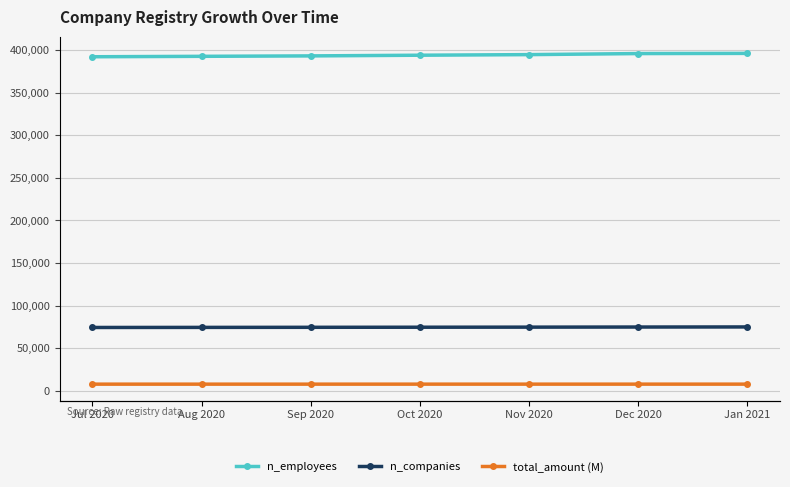

Rank the series at Nov 2020 from lowest to highest value.

total_amount (M), n_companies, n_employees